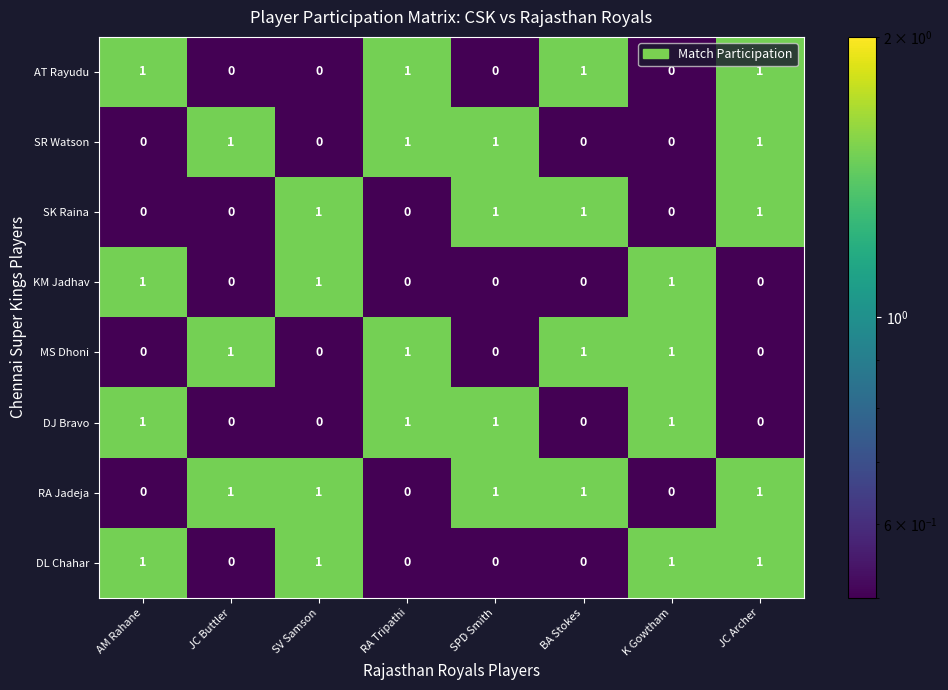

What is the minimum value shown in the chart?

0